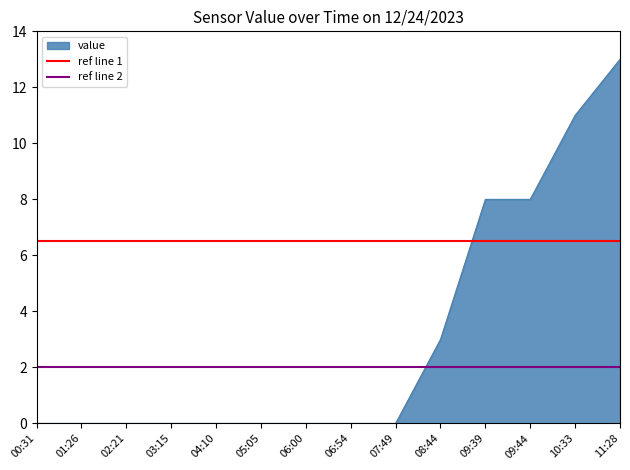

What is the label of the 1st point from the left?

00:31